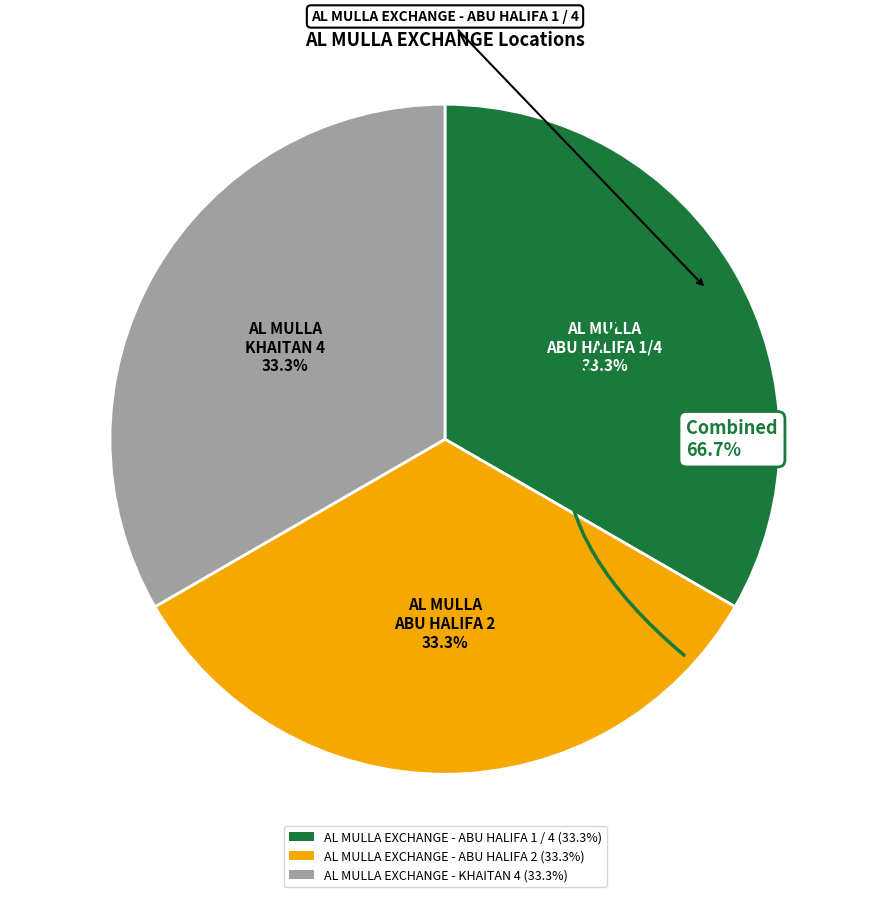

What is the ratio of the value at AL MULLA EXCHANGE - ABU HALIFA 1 / 4 to the value at AL MULLA EXCHANGE - ABU HALIFA 2?

1.0